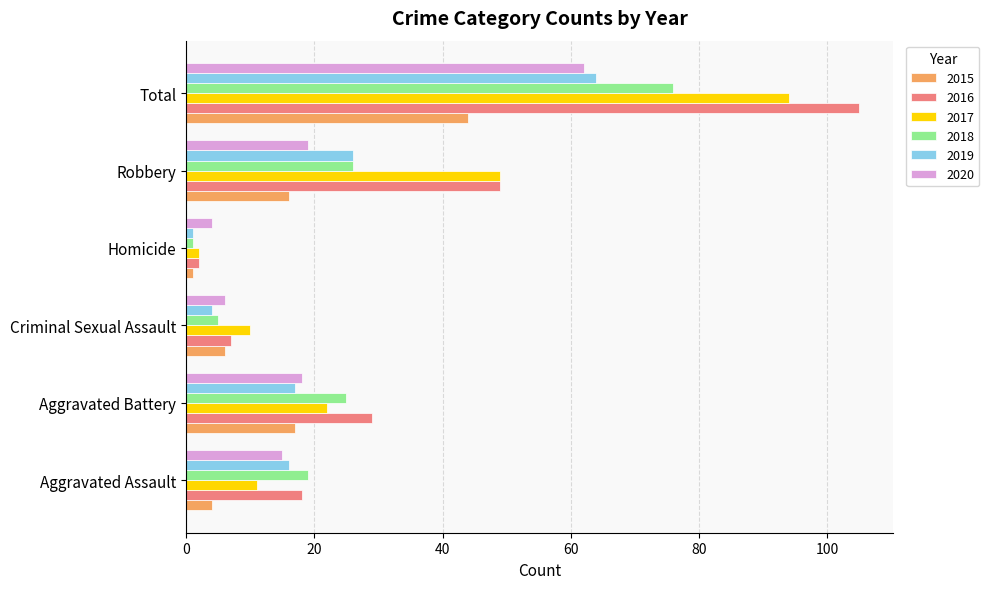

Which category has the lowest value in the 2015 series?

Homicide